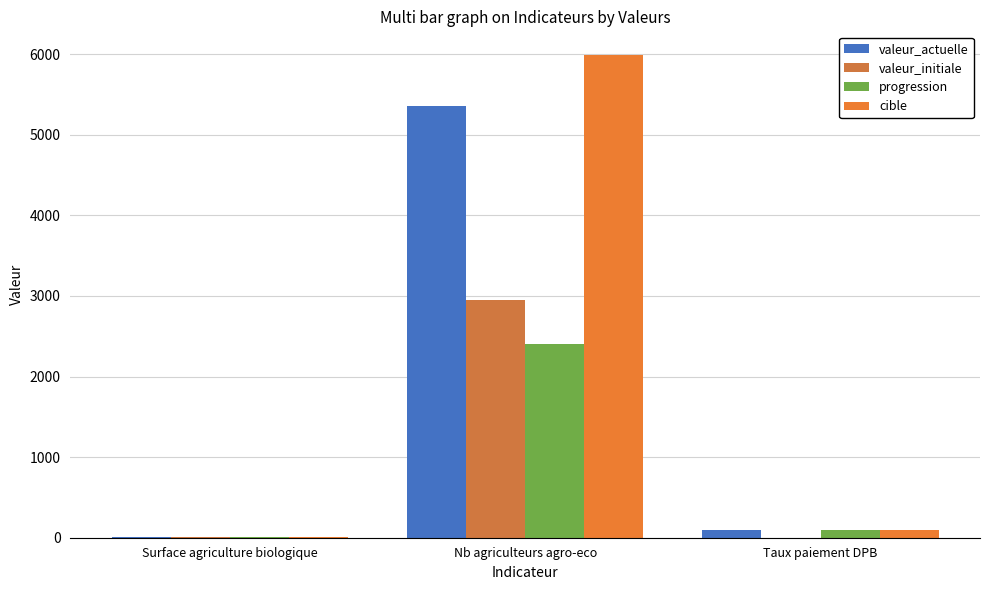

What is the spread (max minus min) of values at Surface agriculture biologique?

11.0